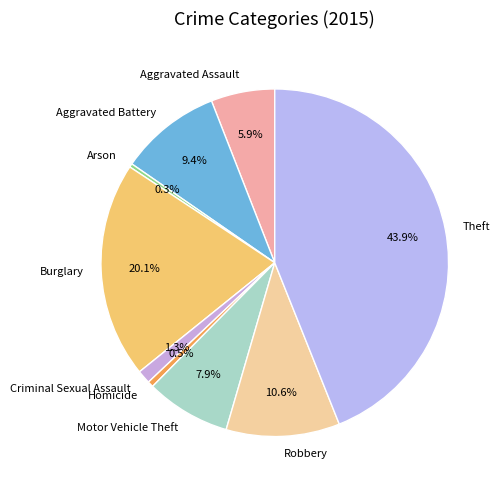

To the nearest percent, what percentage of the pie is Aggravated Assault?

6%